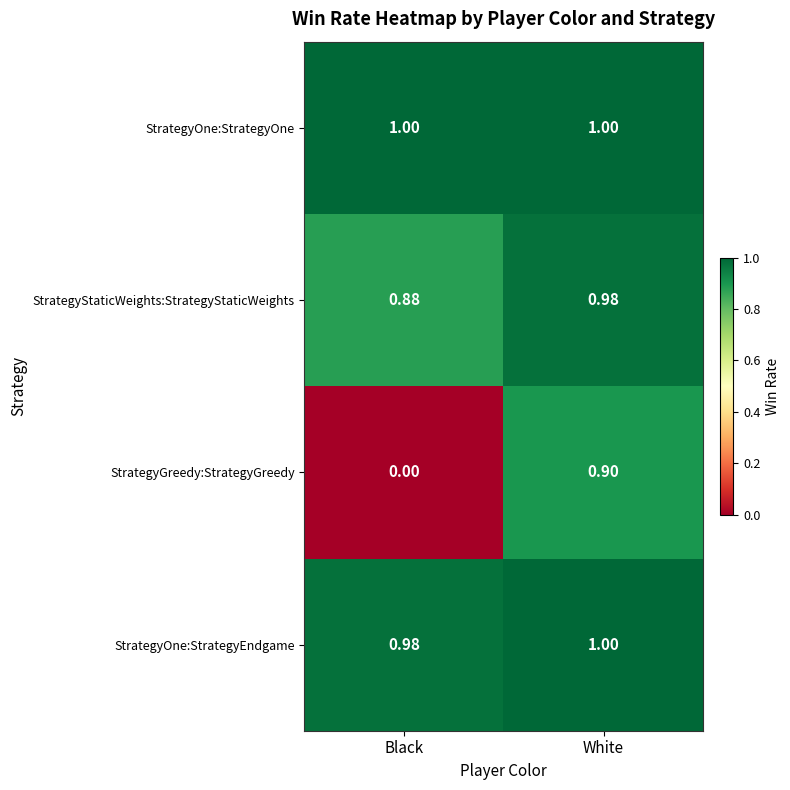

Is the value of StrategyGreedy:StrategyGreedy at White greater than the value of StrategyStaticWeights:StrategyStaticWeights at White?

No